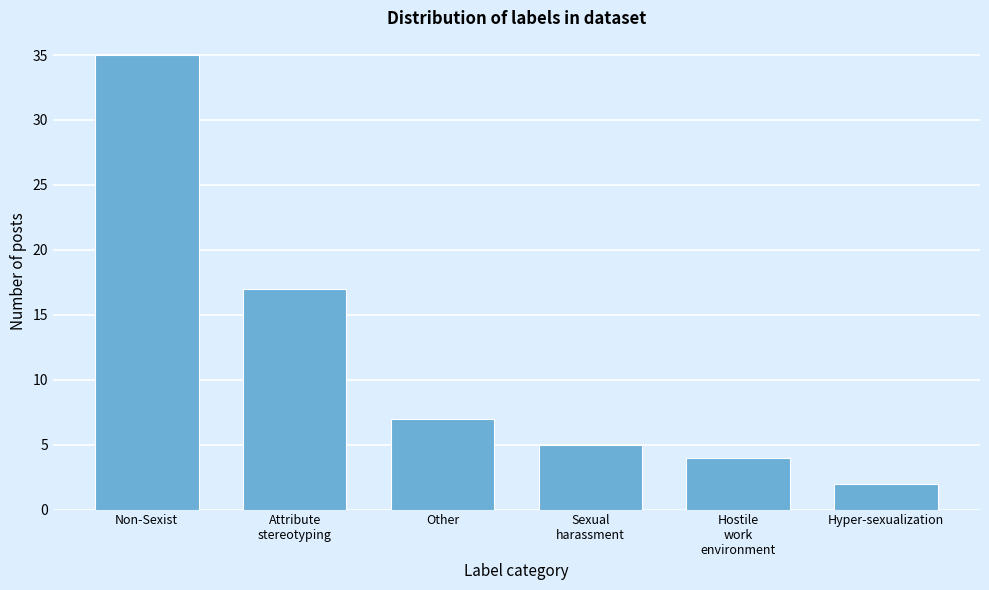

Reading left to right, list all the values displayed in this chart.

35	17	7	5	4	2